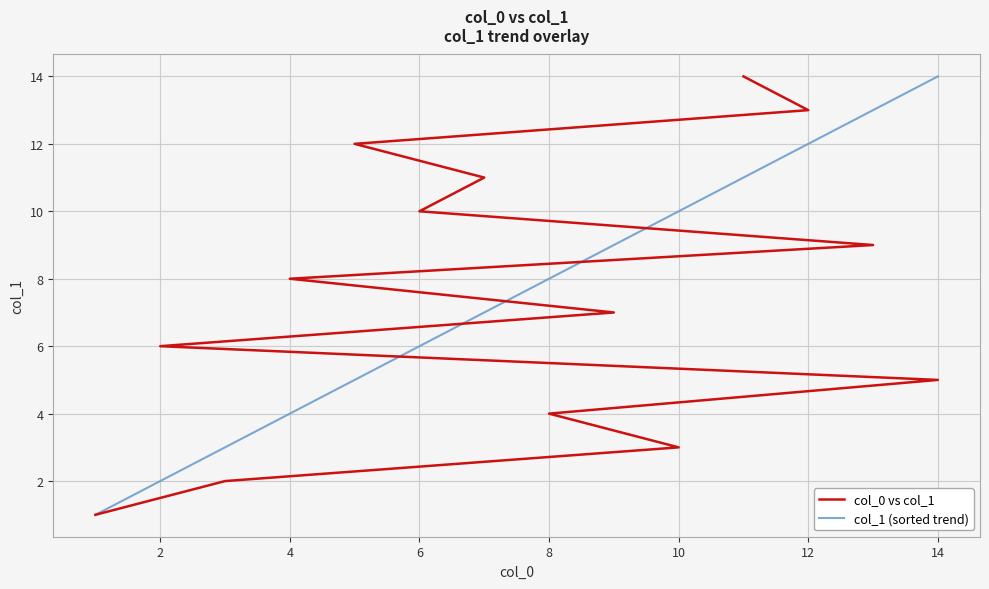

True or false: col_1 (sorted trend) has a value of 14 at 10.

False